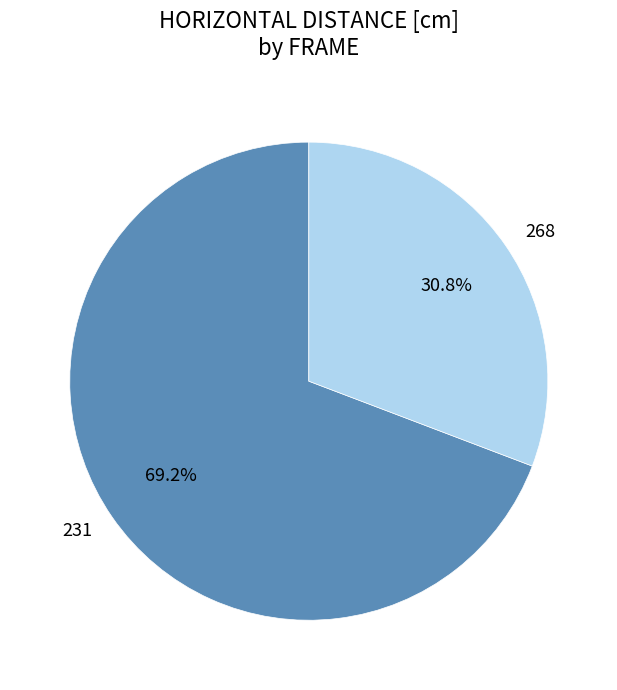

Which category has the smallest portion of the pie?

268